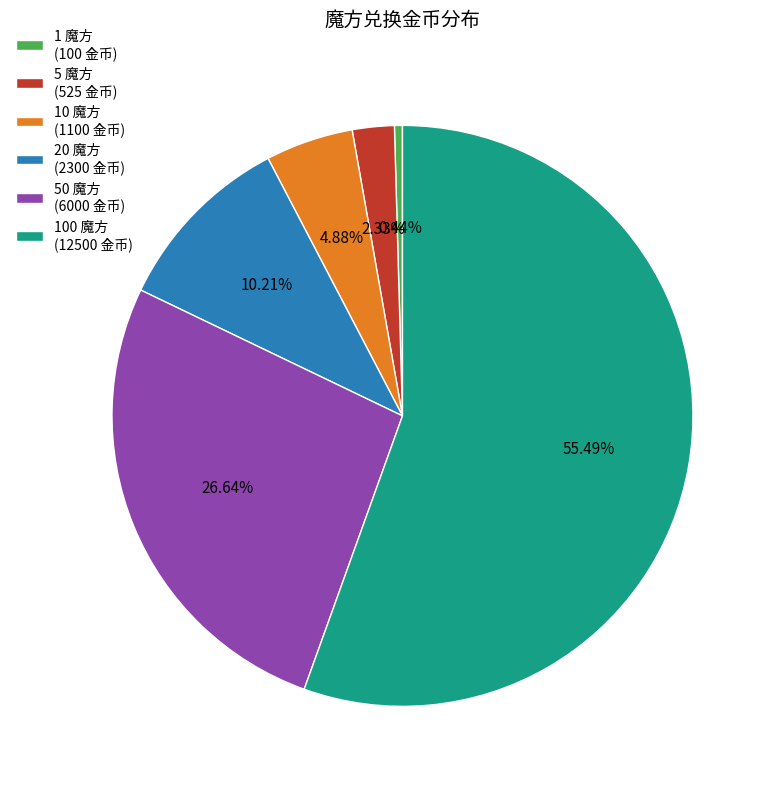

Between 5 魔方 and 10 魔方, which is larger?

10 魔方